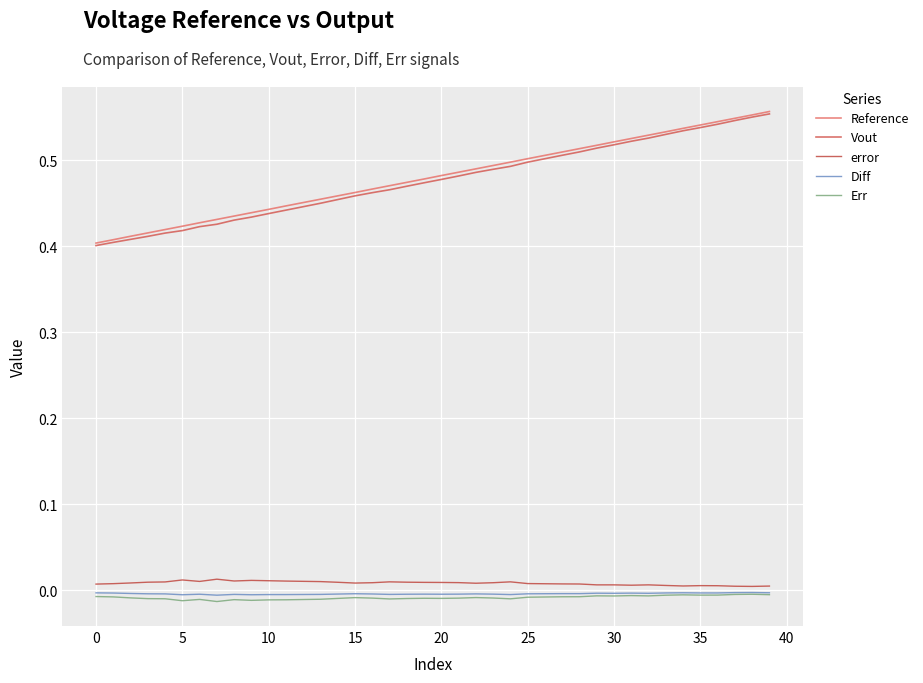

At which category is the sum across all series the highest?

39